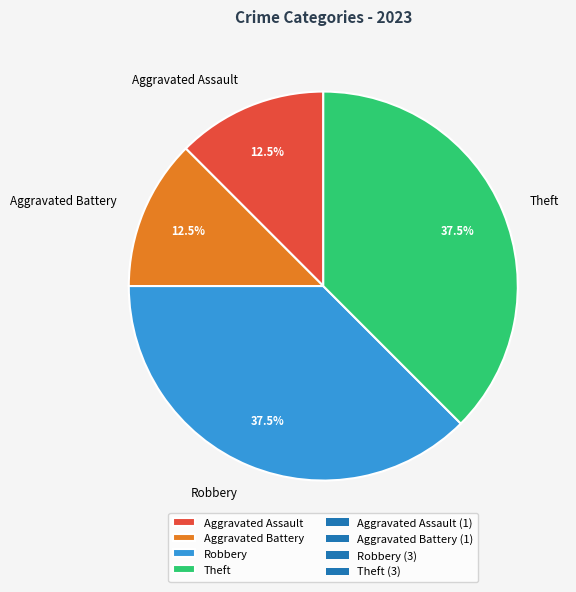

Do Theft and Robbery together represent more than half of the pie?

Yes